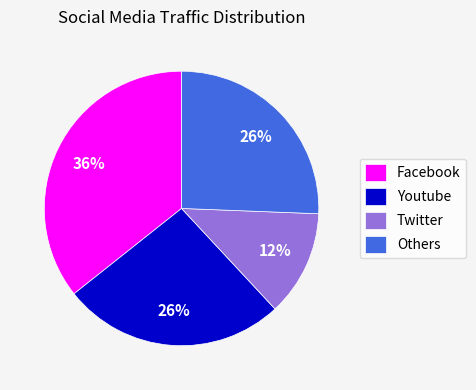

Is there a majority slice in this chart?

No